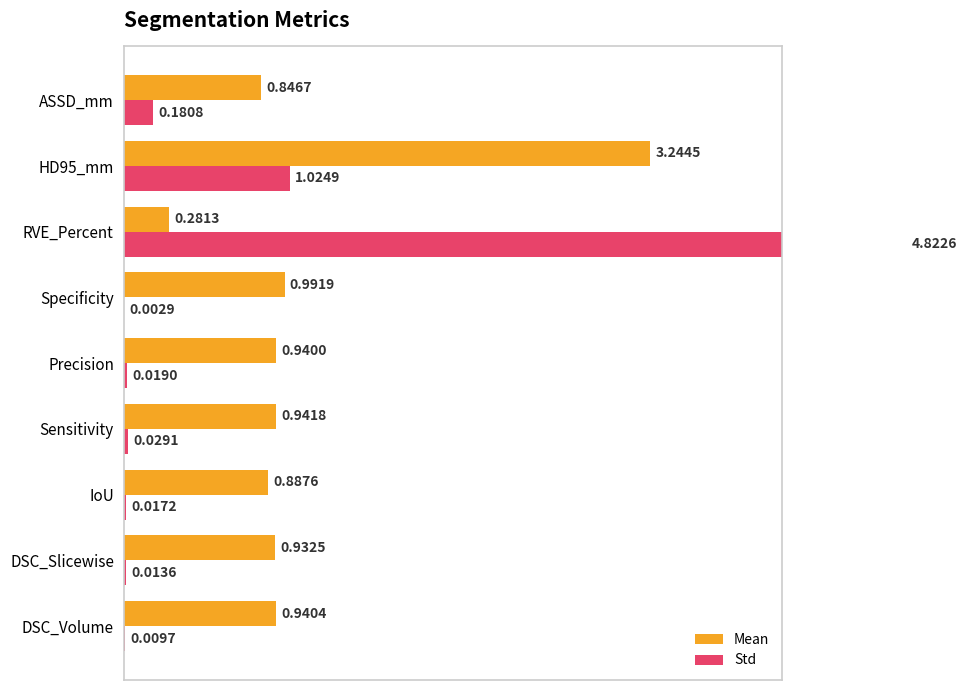

Count the number of data series in this chart.

2